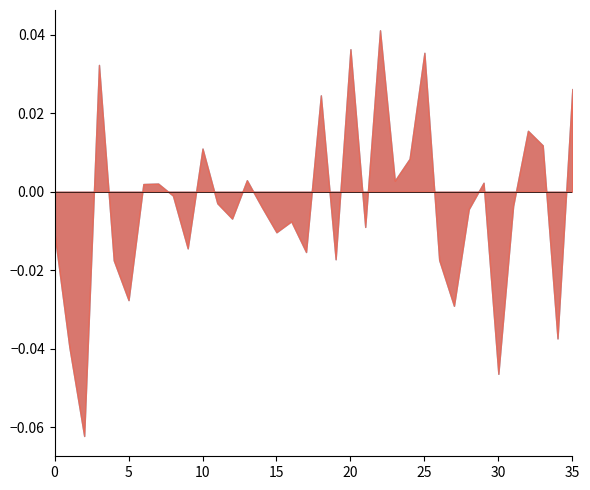

Does the chart have visible grid lines?

No